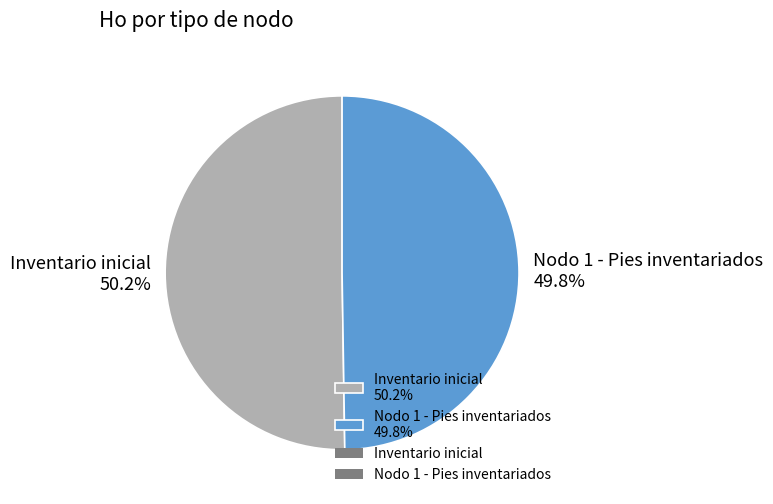

Does any single category account for the majority?

Yes